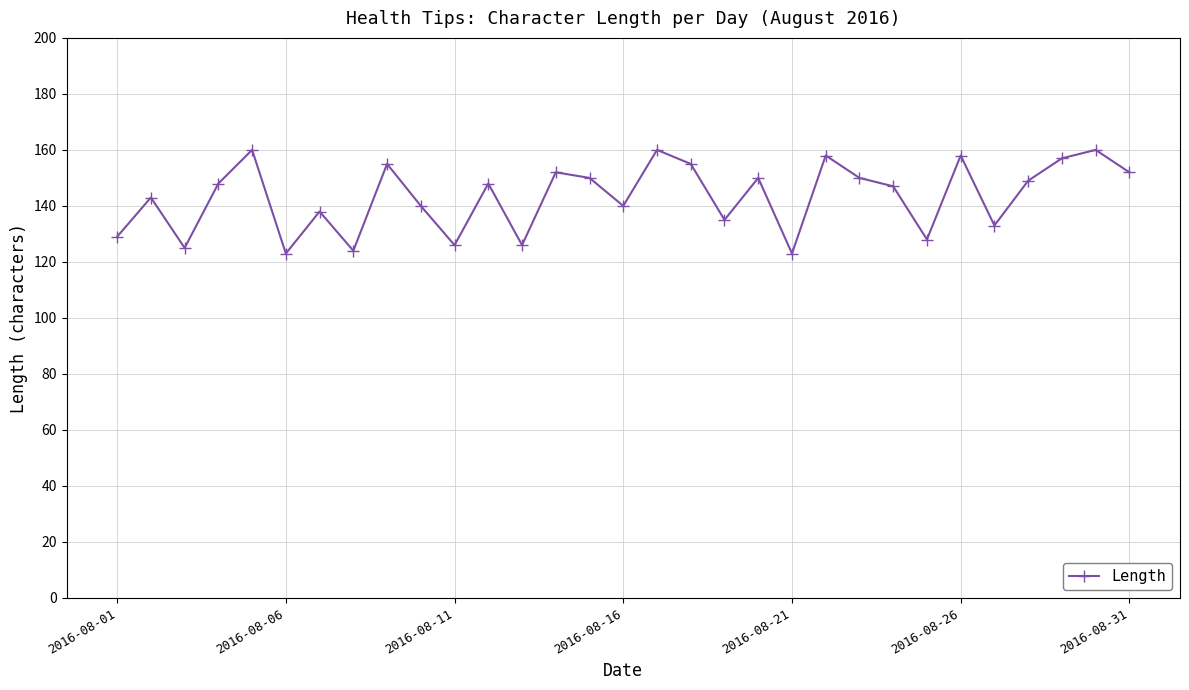

What is the smallest value displayed?

123